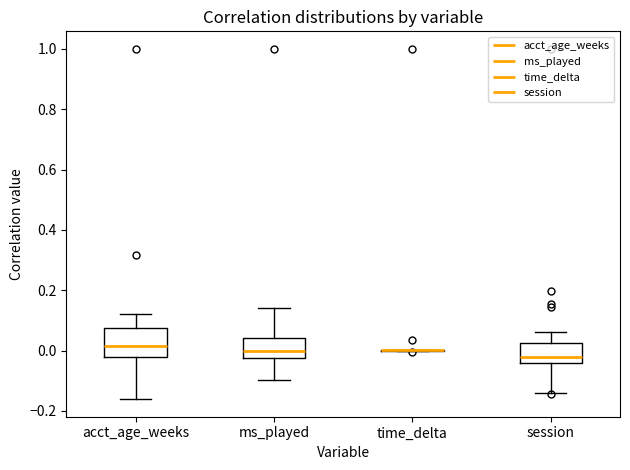

Where does the median line of the box for acct_age_weeks sit on the y-axis? The values are not printed on the chart, so give them approximately, as read against the axis.

0.02